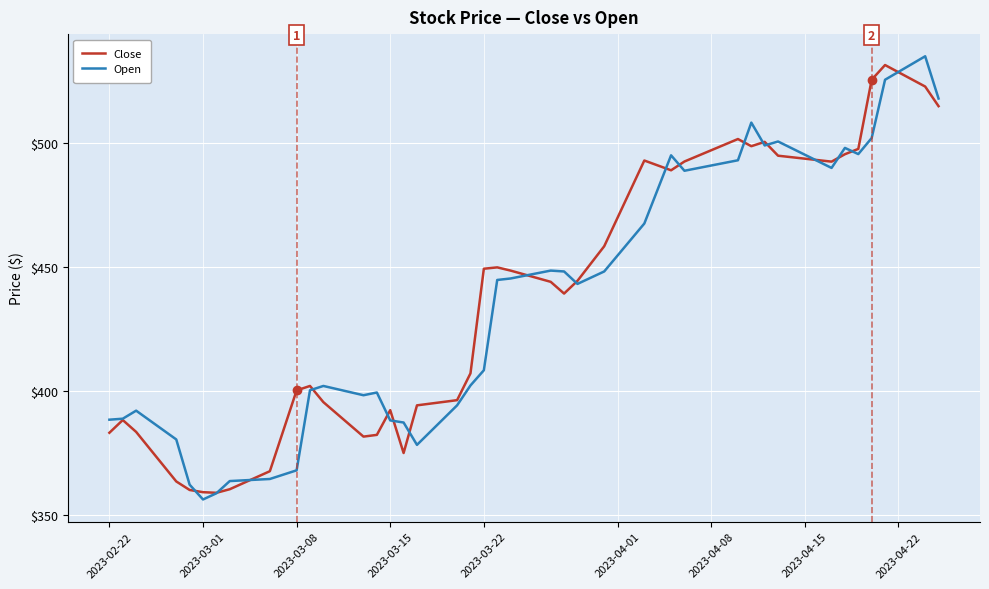

What is the maximum value shown in the chart?

534.9